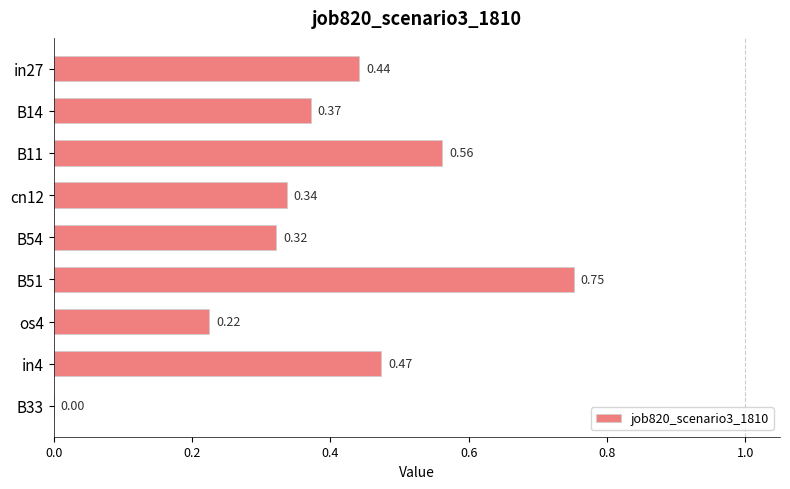

Which has a higher value, B54 or os4?

B54